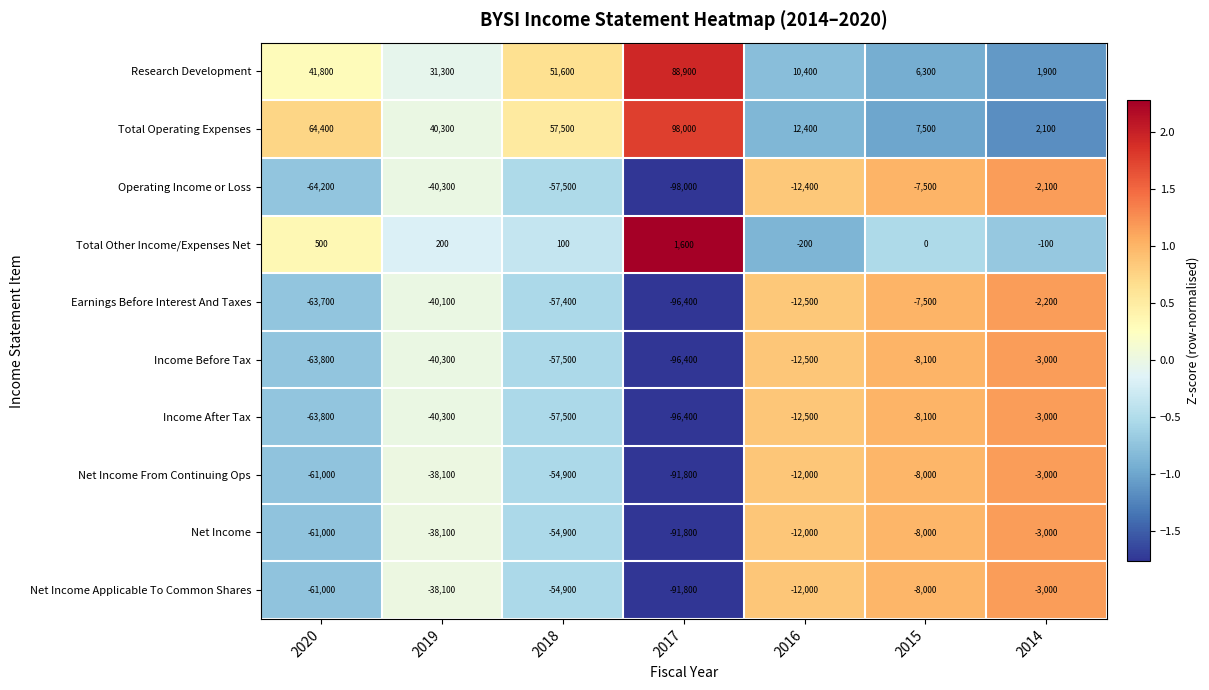

The value of Operating Income or Loss at 2020 is -99024. True or false?

False